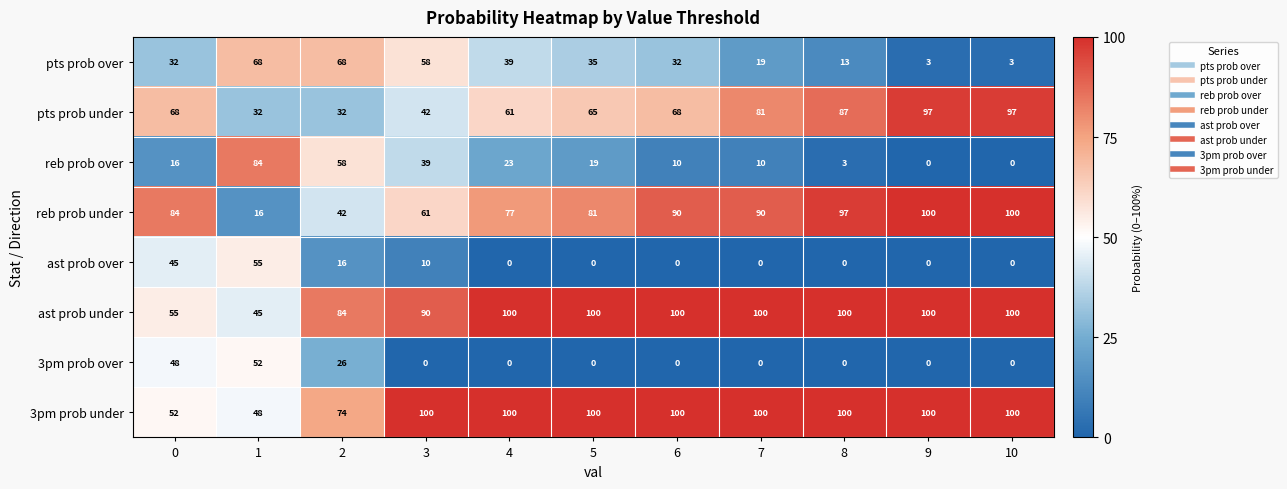

What is the maximum value shown in the chart?

100